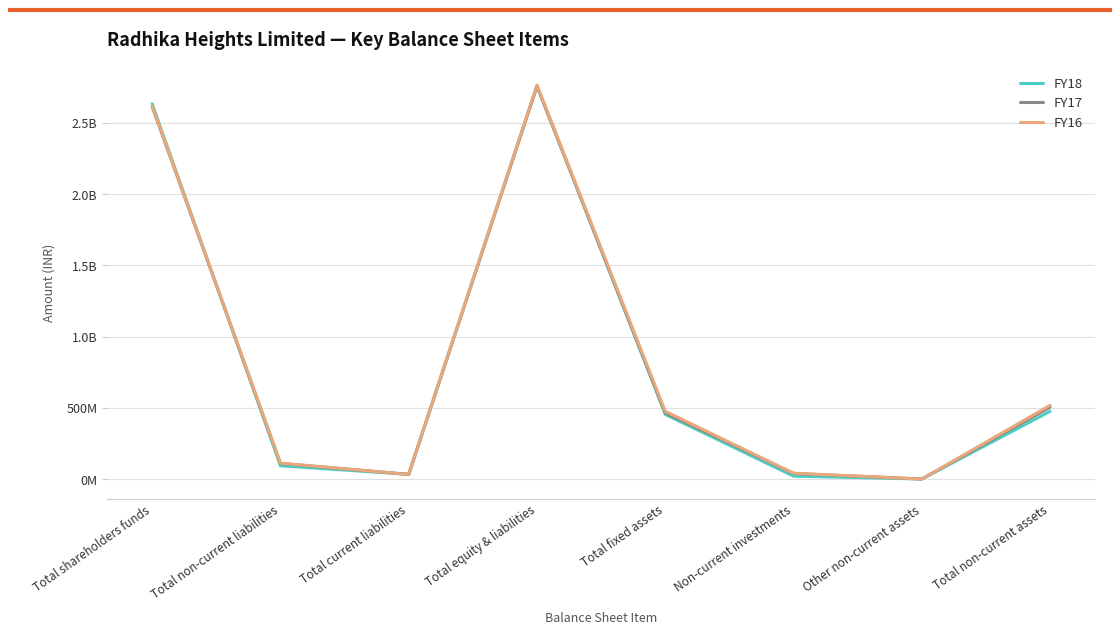

What is the difference between the second highest and minimum values in the FY16 series?

2619211010